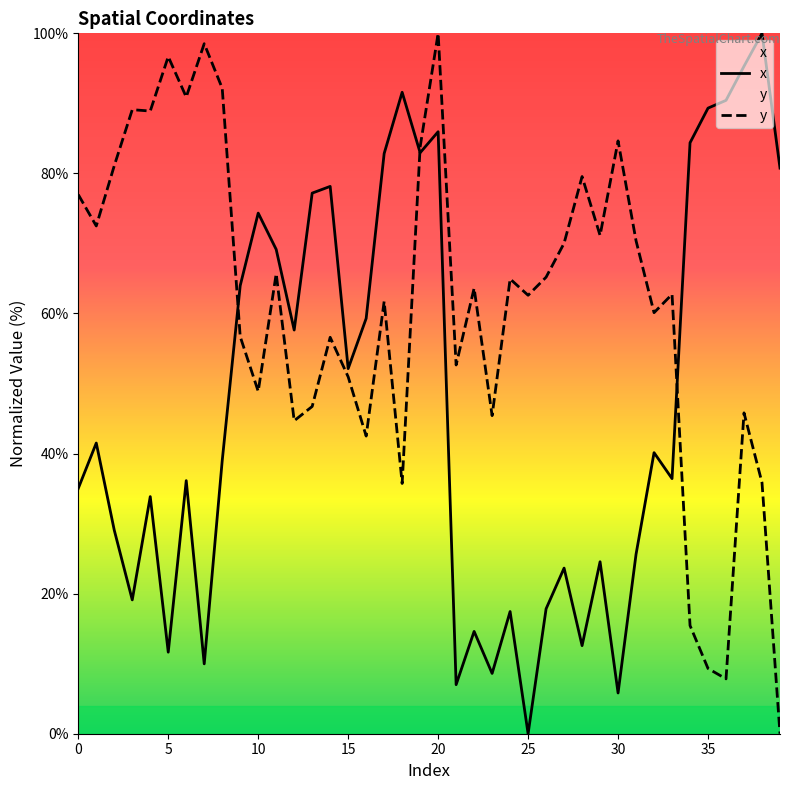

The value of y at 32 is 60.1. True or false?

True